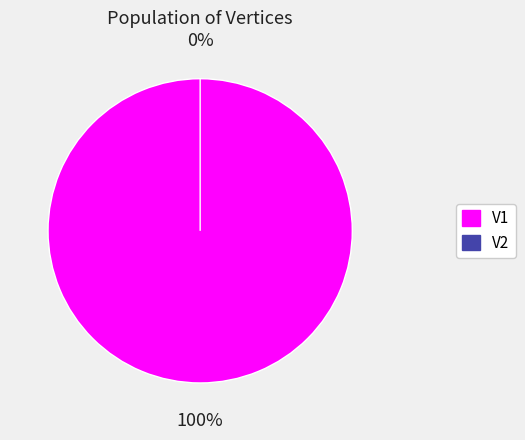

To the nearest percent, what is the difference between the largest and smallest slice percentages?

100%